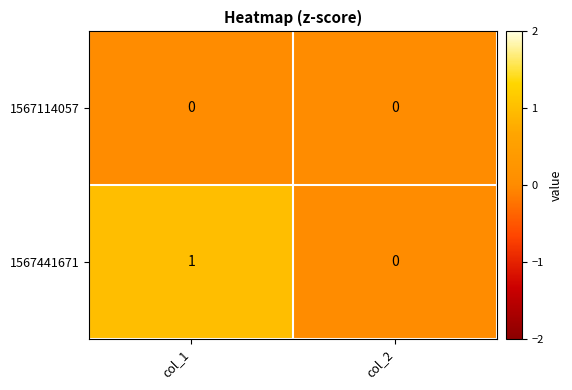

Which series changed the most between col_1 and col_2?

1567441671